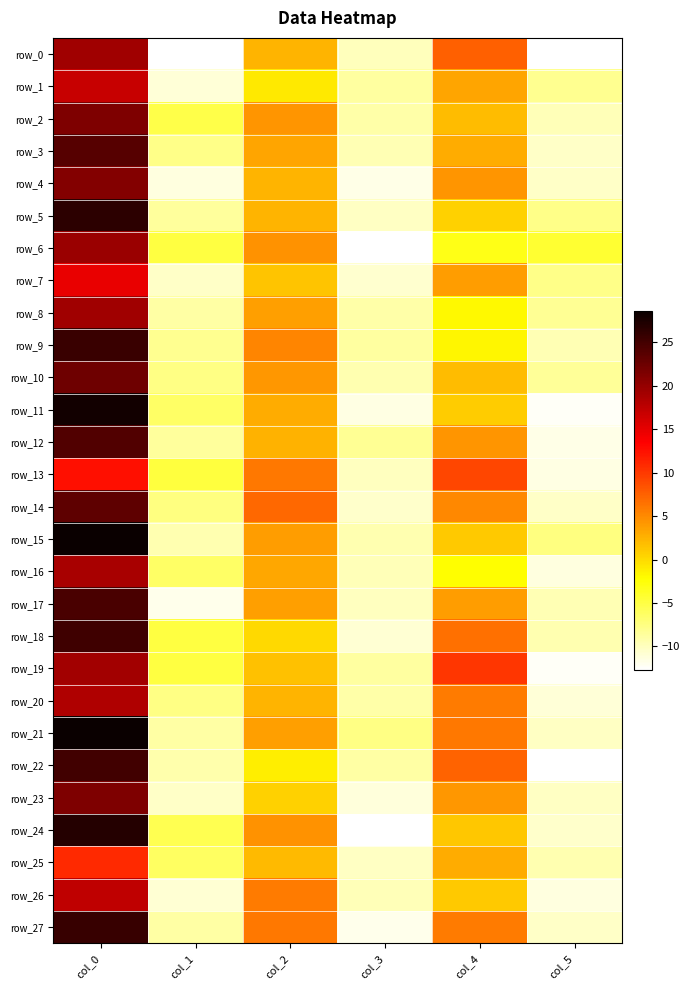

What is the approximate value of row_0 at col_5?

-12.7